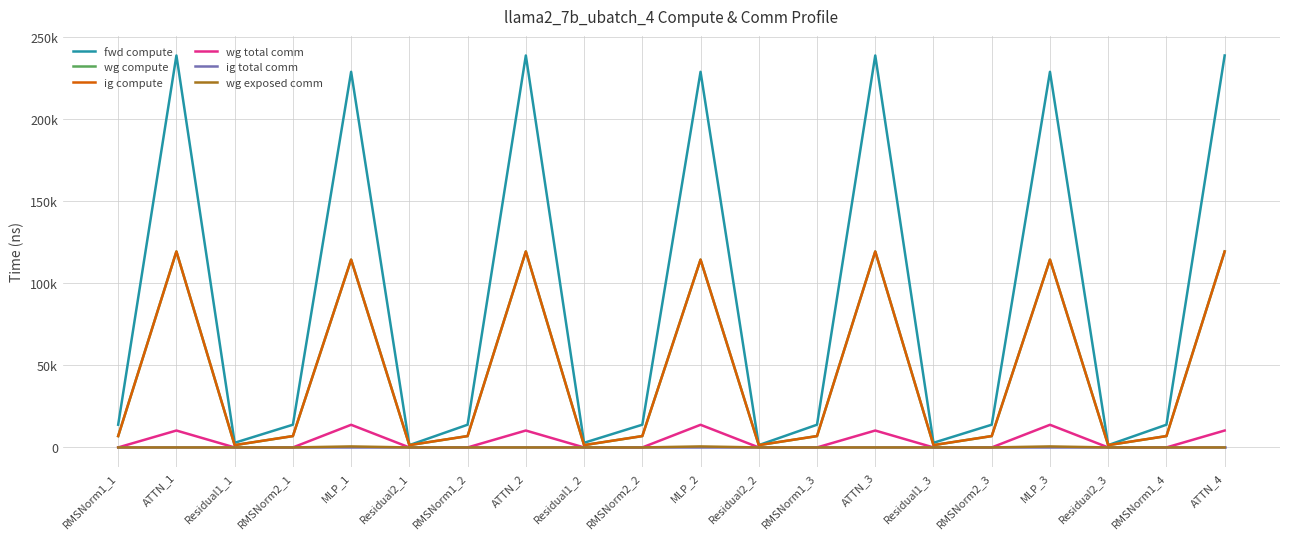

What is the label of the 16th point from the left?

RMSNorm2_3